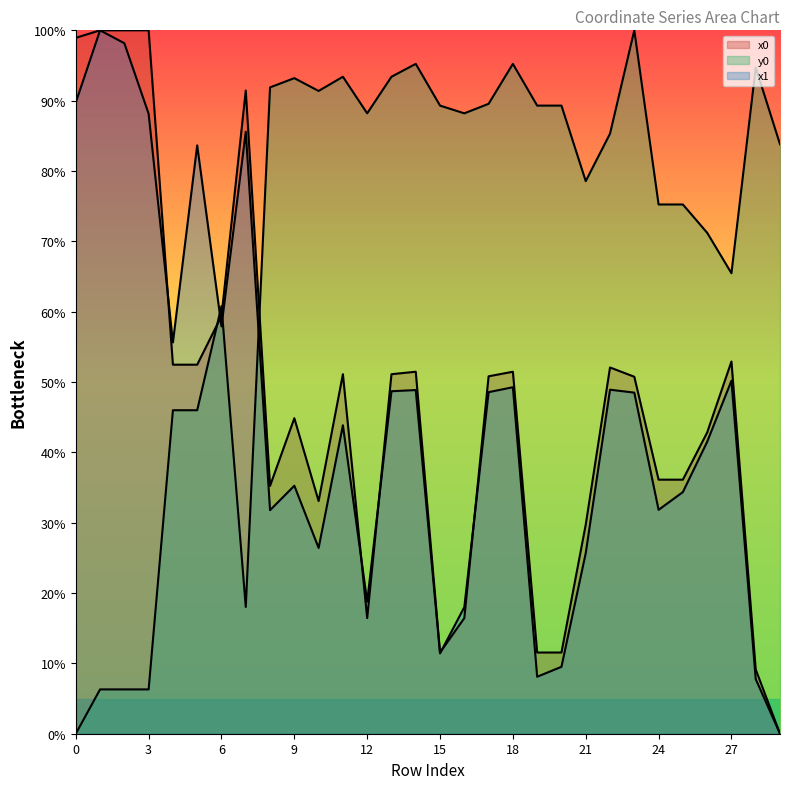

What is the average value of the x1 series?

44.9